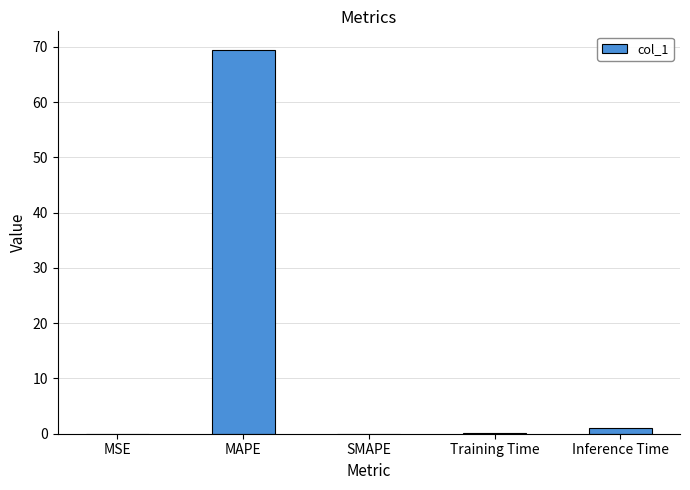

Between MAPE and SMAPE, which is larger?

MAPE